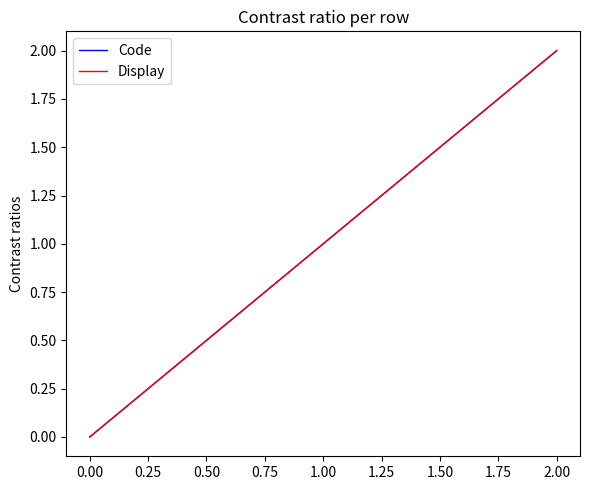

Is this an area chart (filled region under the line)?

No